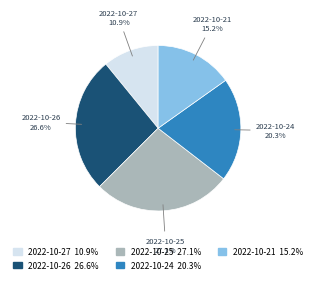

Is it true that 2022-10-25 is 22% of the pie?

False